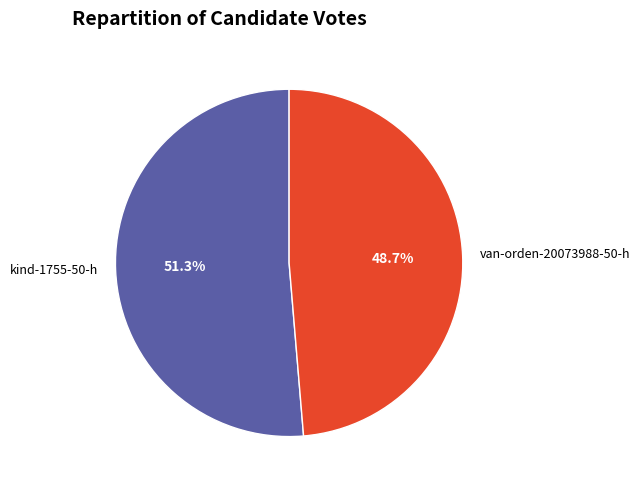

How many slices are in this pie chart?

2